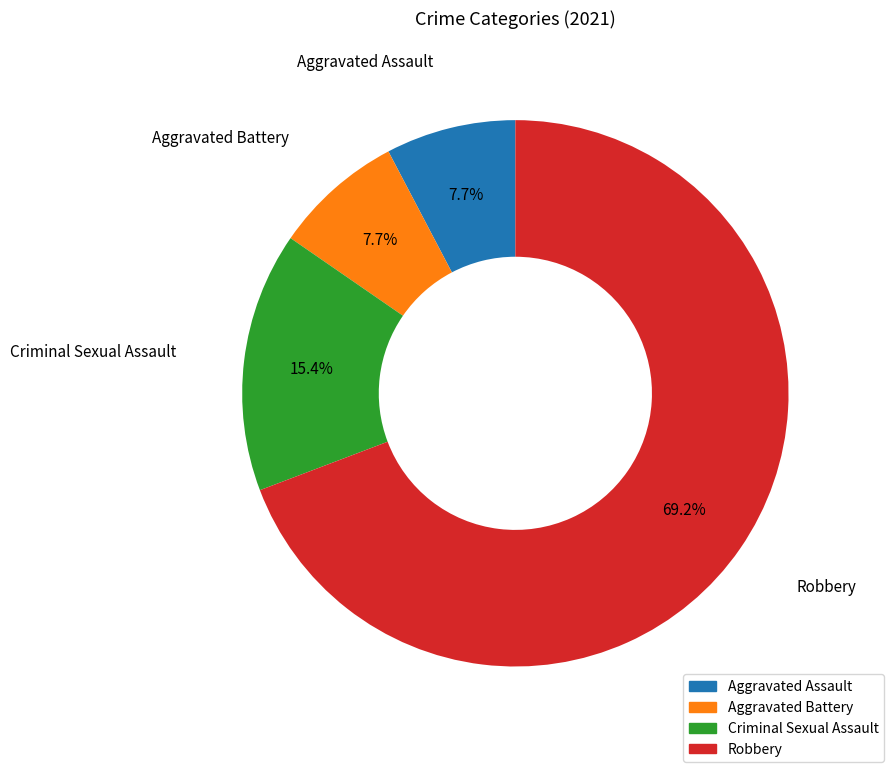

Is Robbery the majority of the pie?

Yes